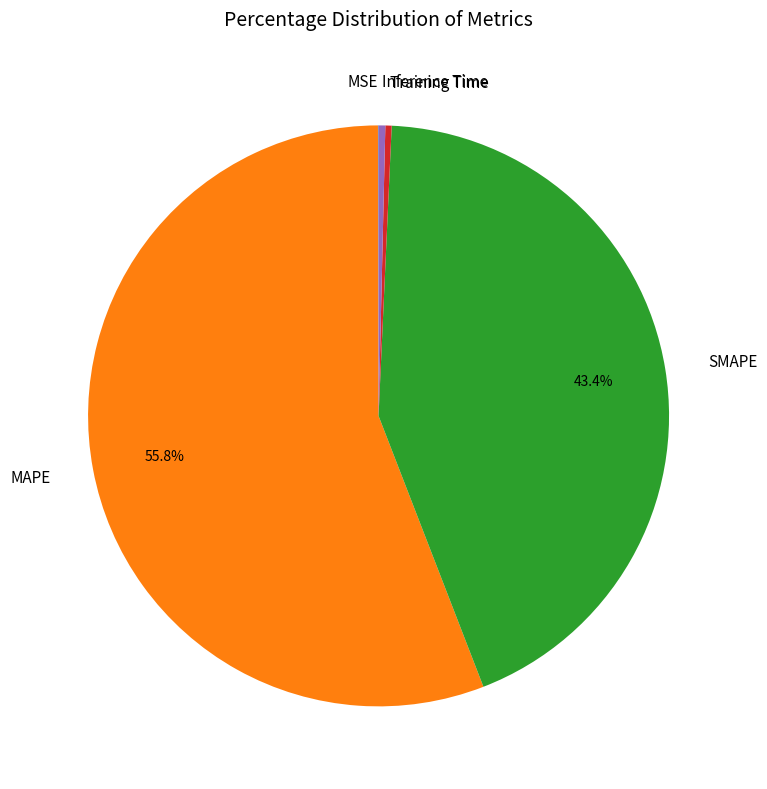

Do MAPE and Inference Time together represent more than half of the pie?

Yes